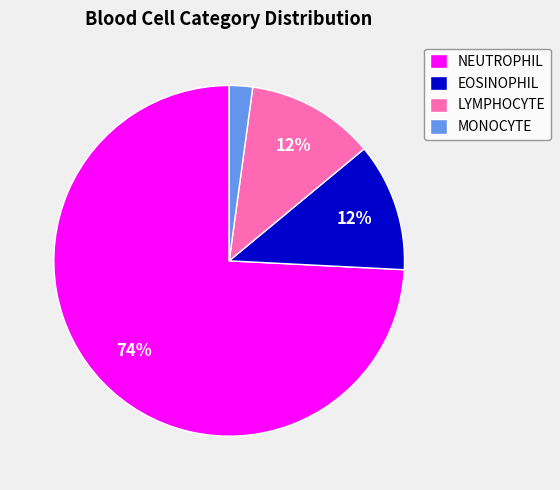

What percentage is the NEUTROPHIL slice, to the nearest percent?

74%